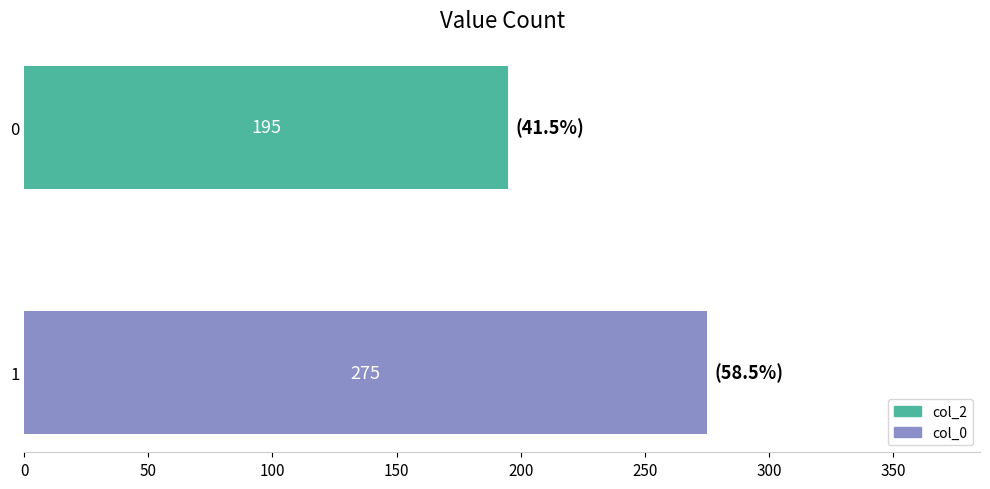

What is the value of the 2nd bar from the top?

275